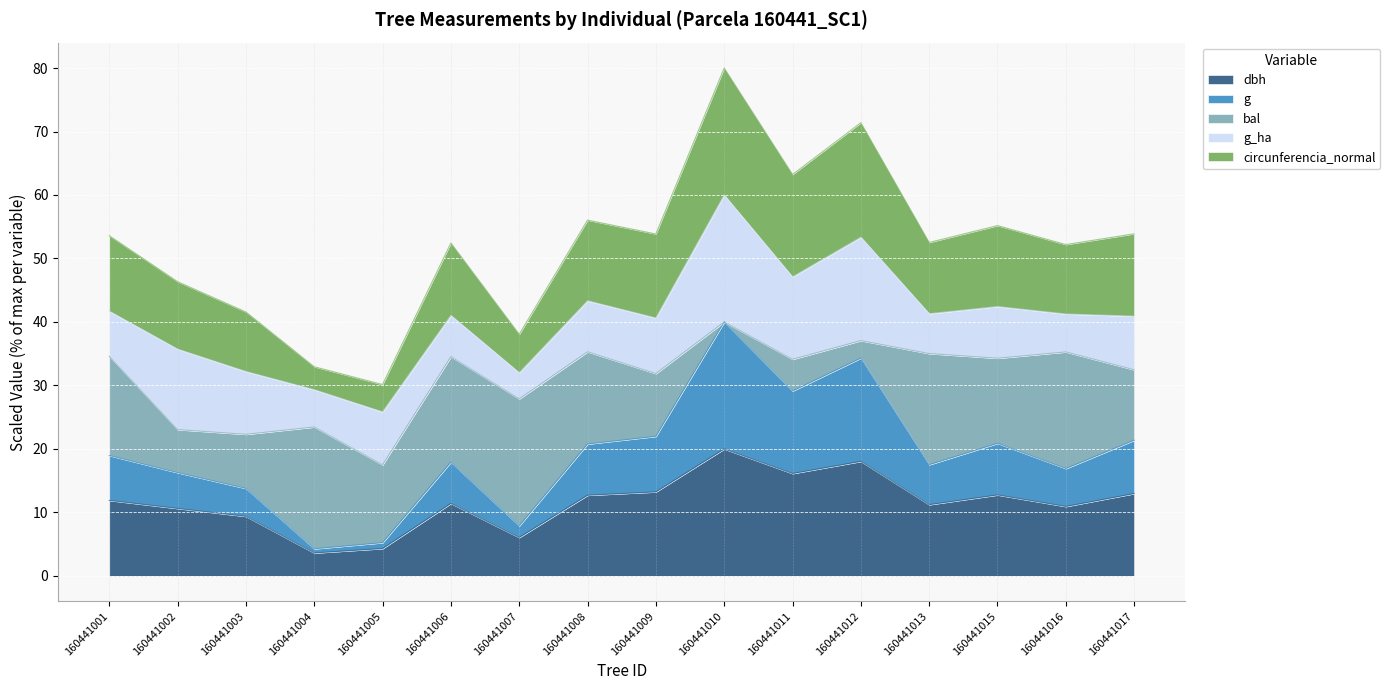

Between 160441011 and 160441004, which is larger?

160441011